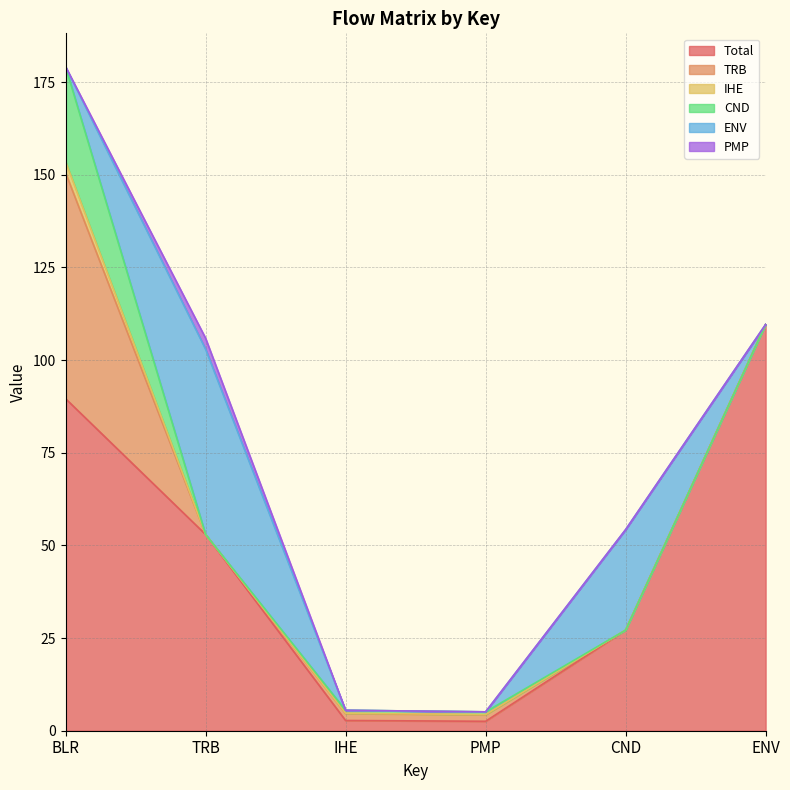

How many series are shown in this chart?

6